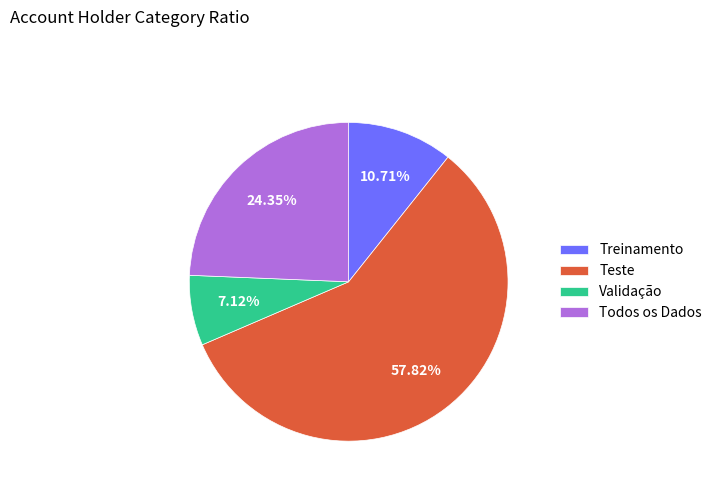

What is the smallest slice in the pie chart?

Validação